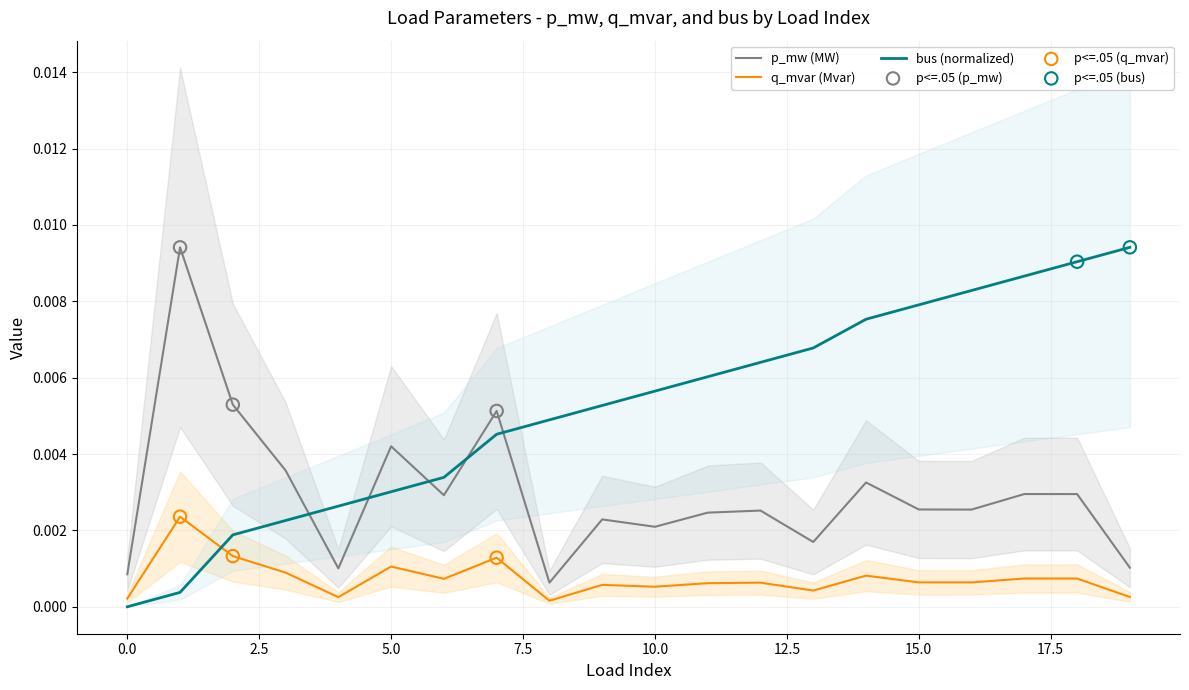

At how many categories does at least one series exceed 0?

20